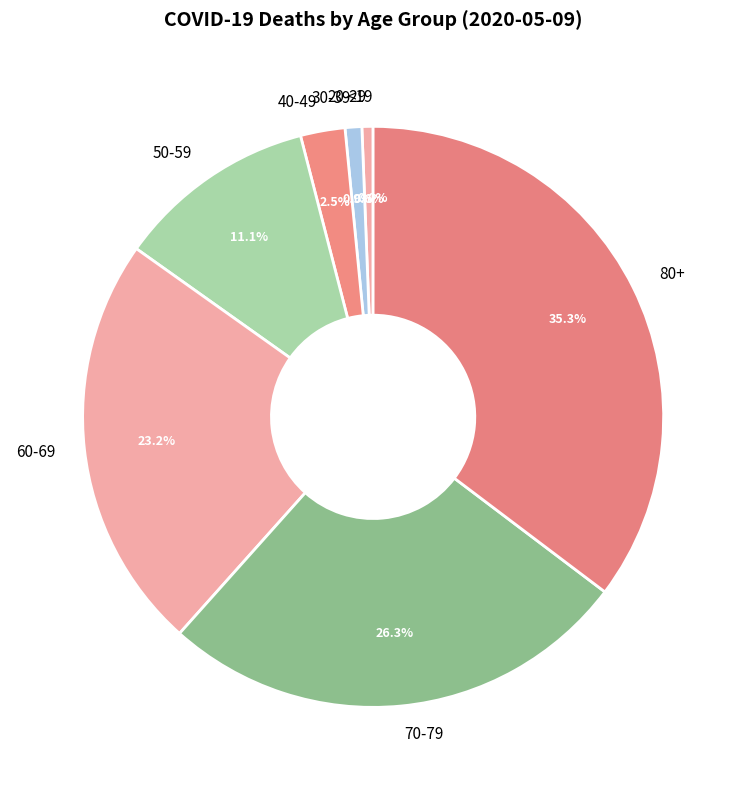

The 80+ slice represents 35% of the pie. True or false?

True